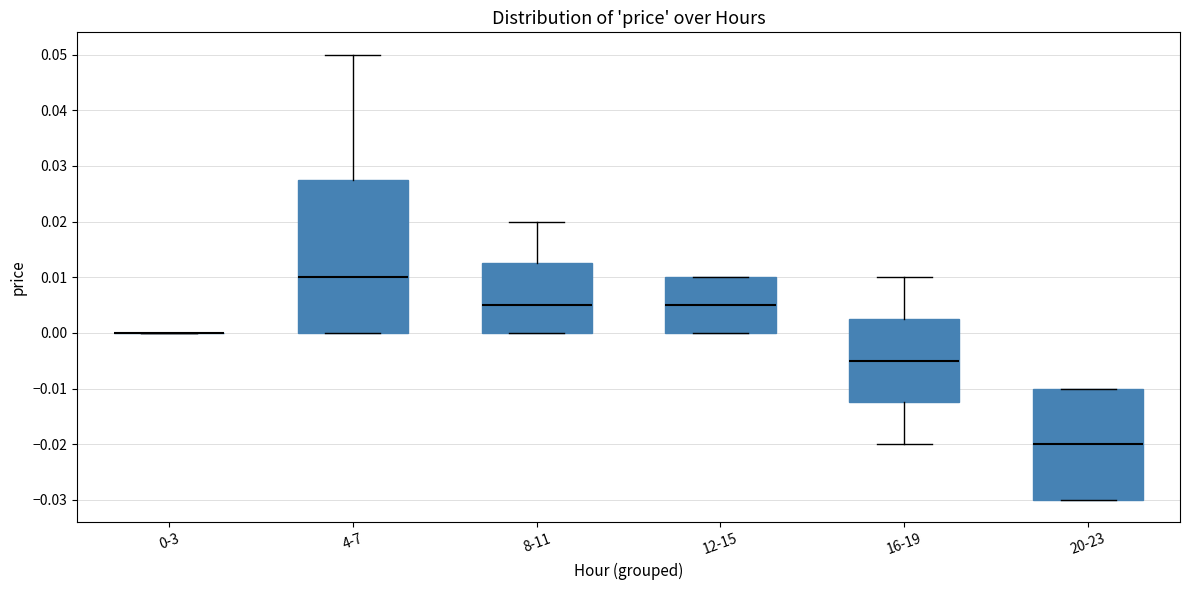

Reading left to right, read every box against the y-axis: the position of its median line, the range the box covers, and the ends of its whiskers. The values are not printed on the chart, so give them approximately, as read against the axis.

0-3: box collapsed to a line at 0.000, whiskers 0.000 to 0.000
4-7: median 0.010, box 0.000 to 0.028, whiskers 0.000 to 0.050
8-11: median 0.005, box 0.000 to 0.013, whiskers 0.000 to 0.020
12-15: median 0.005, box 0.000 to 0.010, whiskers 0.000 to 0.010
16-19: median -0.005, box -0.012 to 0.003, whiskers -0.020 to 0.010
20-23: median -0.020, box -0.030 to -0.010, whiskers -0.030 to -0.010